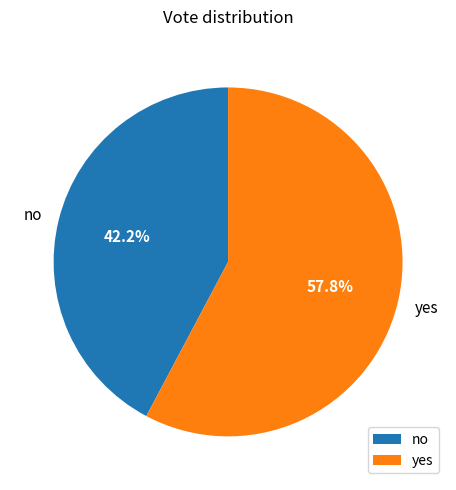

To the nearest percent, what percentage of the pie is no?

42%